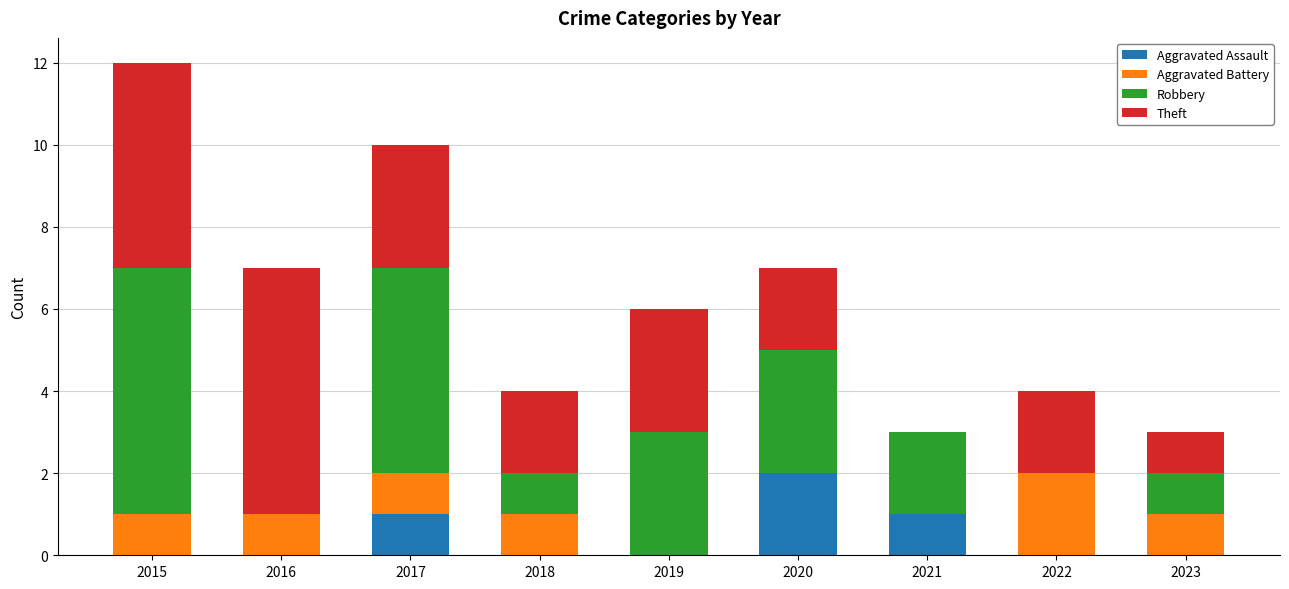

At which category is the sum across all series the highest?

2015